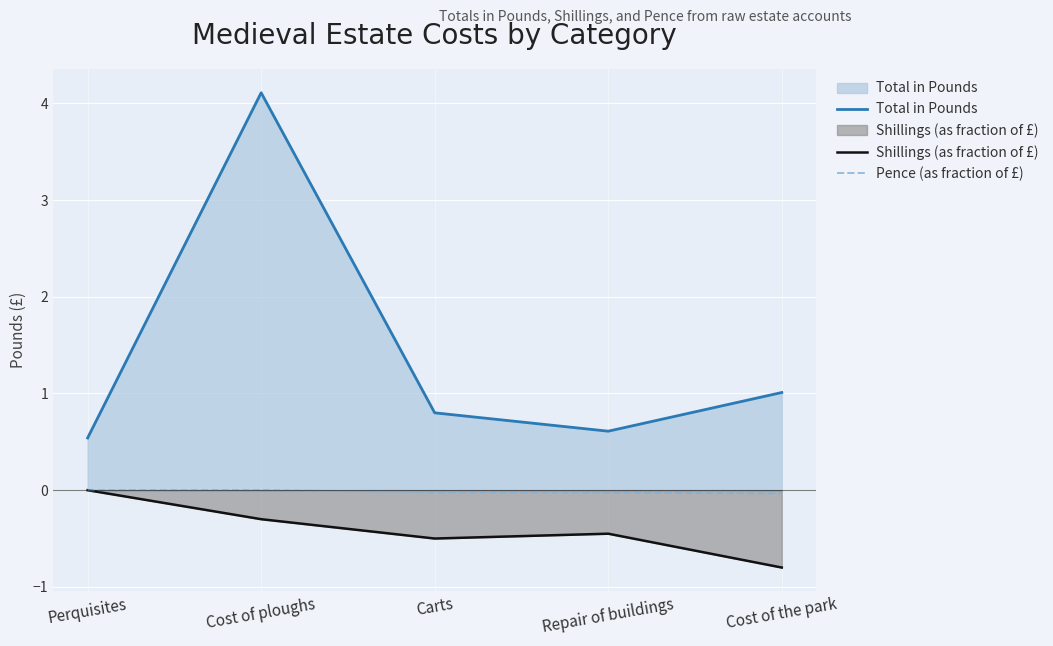

How many values in Pence (as fraction of £) are below zero?

3